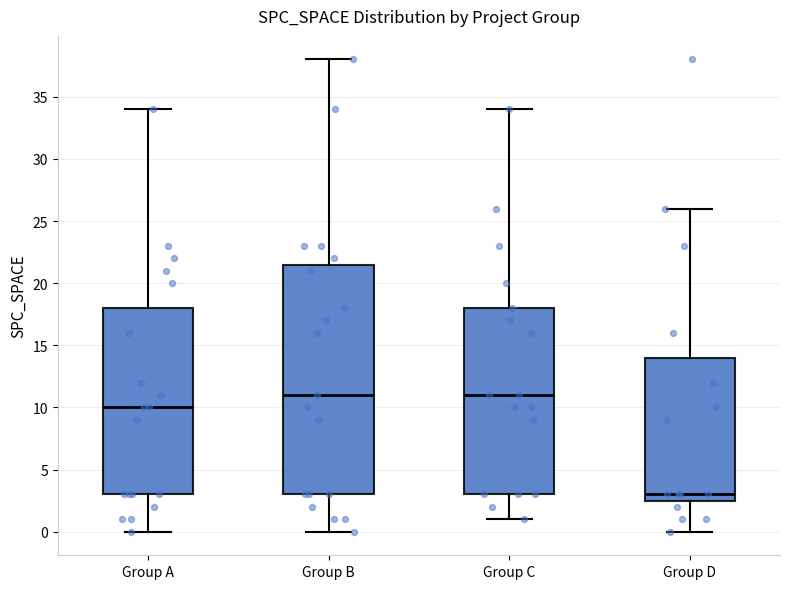

Which box has the lowest median line?

Group D